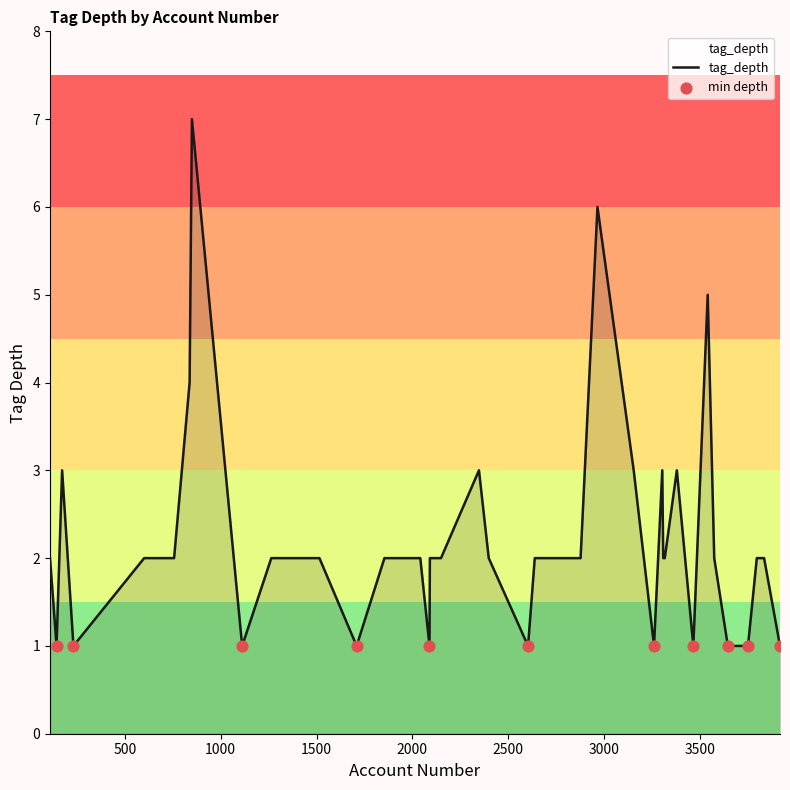

What is the difference between the maximum and minimum values?

6